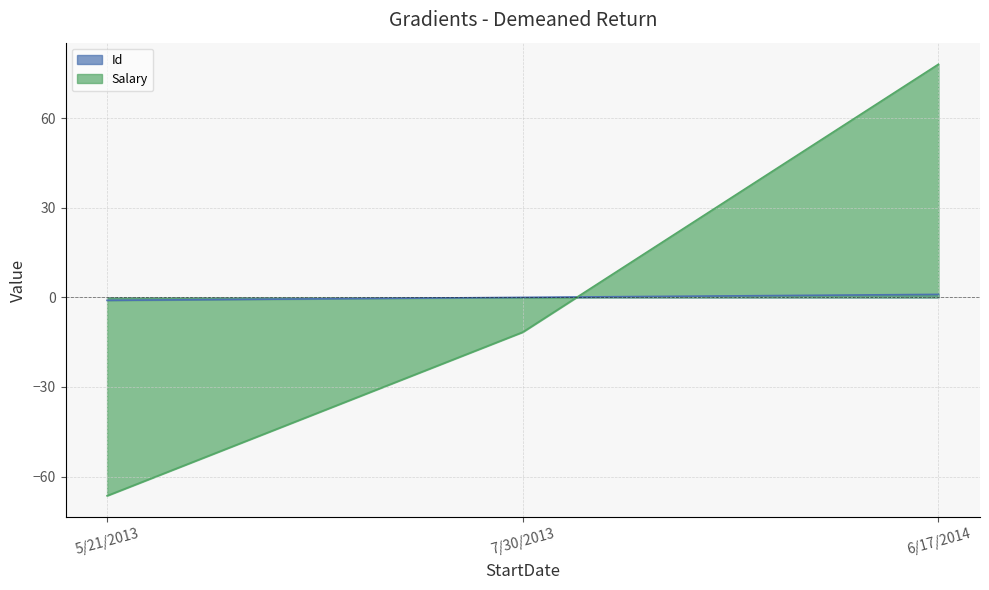

List the series in order of their peak value, highest first.

Salary, Id